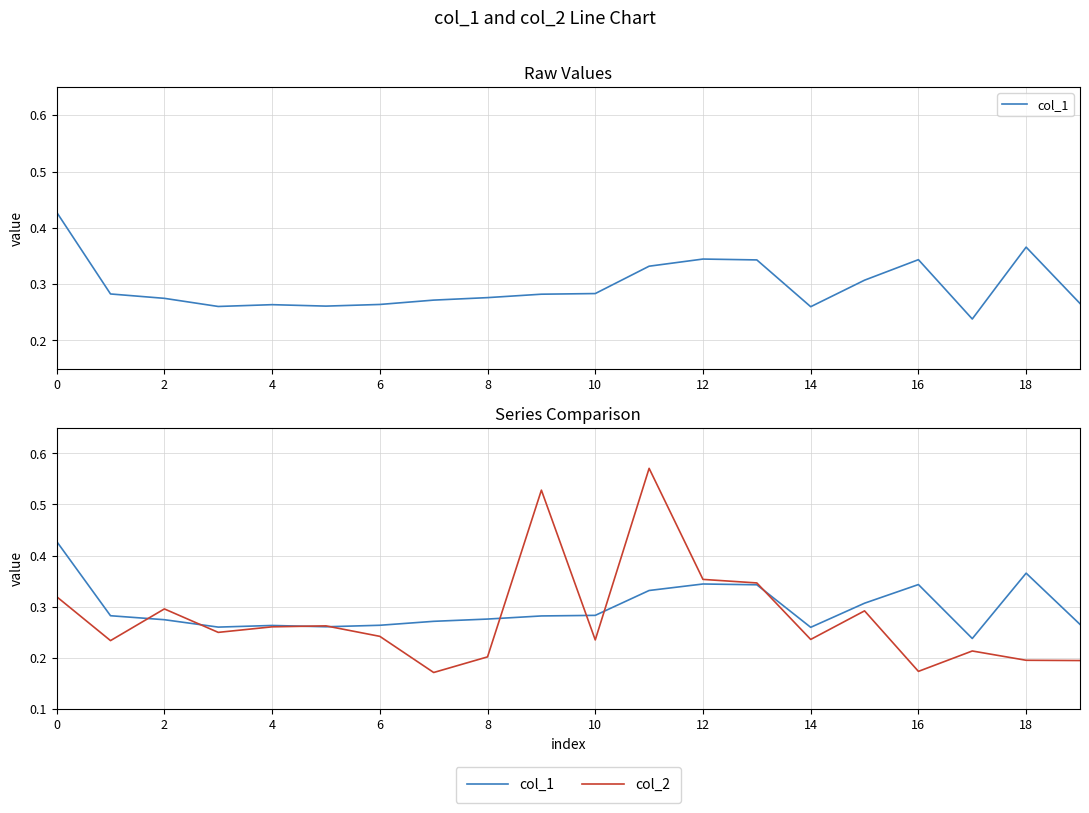

Count the number of categories in the chart.

20